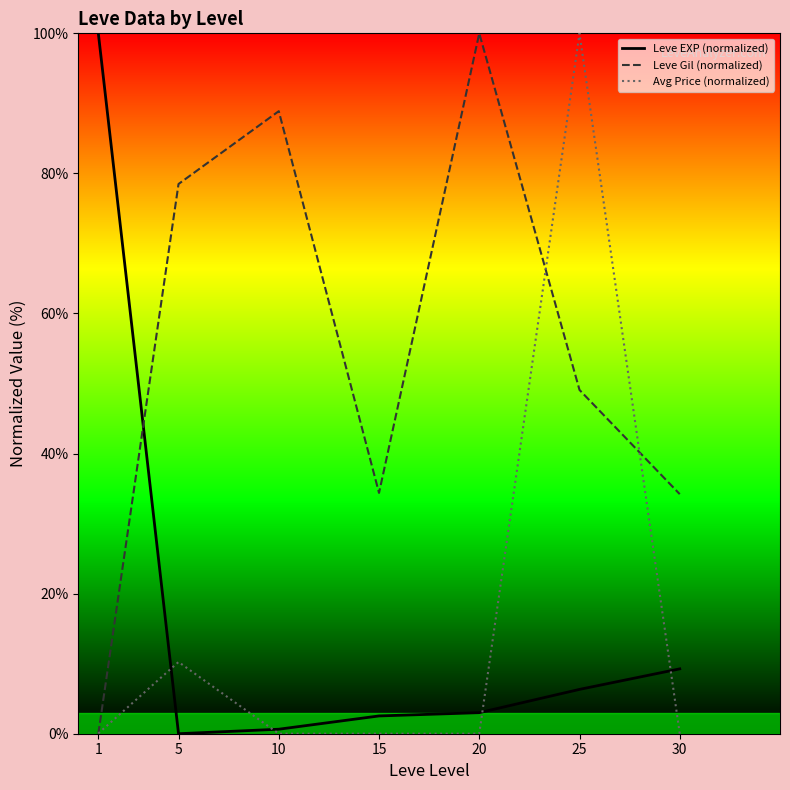

What is the average value of the Avg Price (normalized) series?

15.8